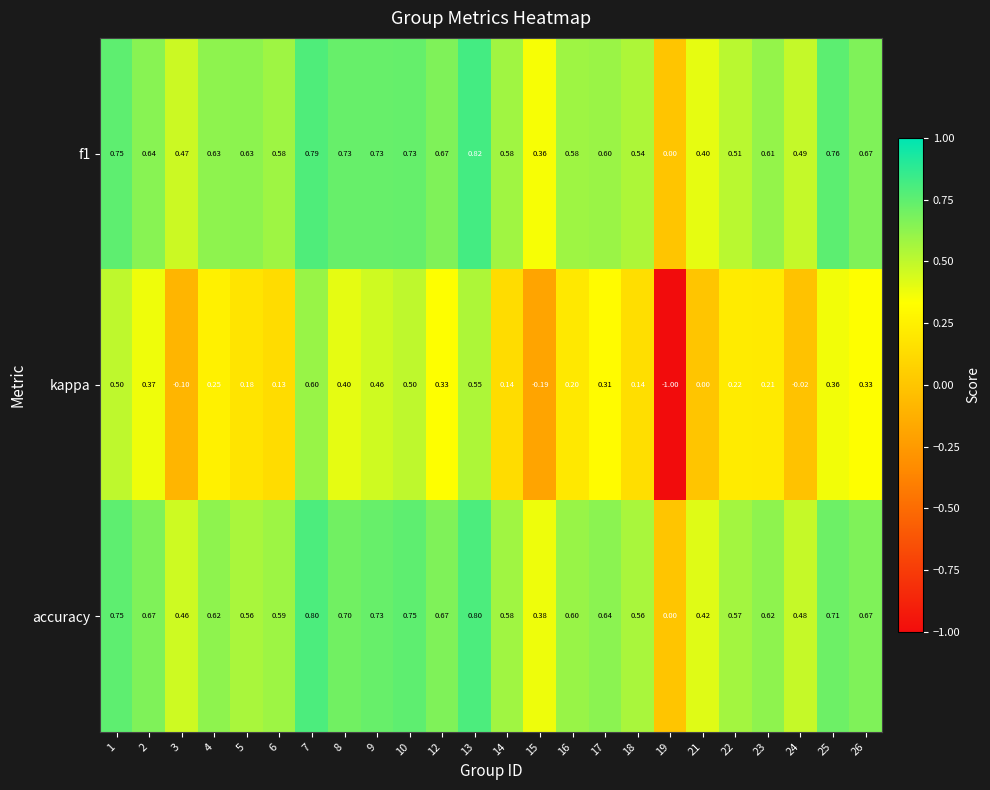

Which series has the largest total across all categories?

accuracy